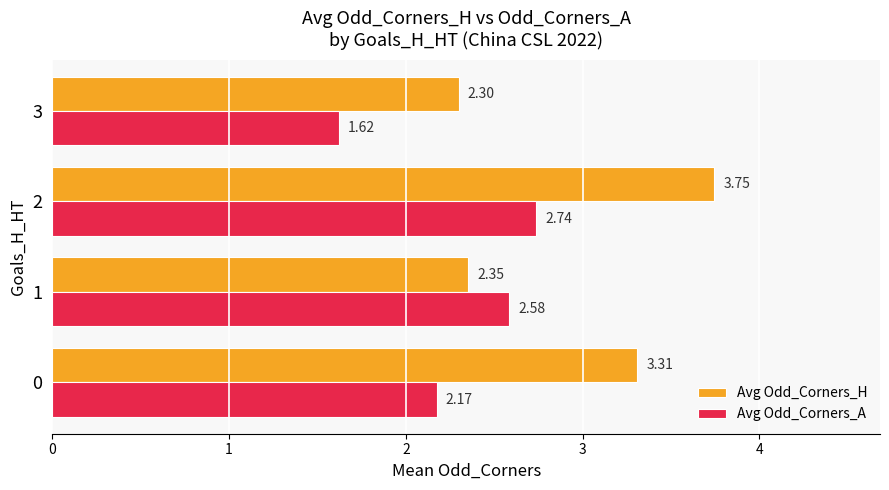

What are all the series names shown in the legend?

Avg Odd_Corners_H, Avg Odd_Corners_A